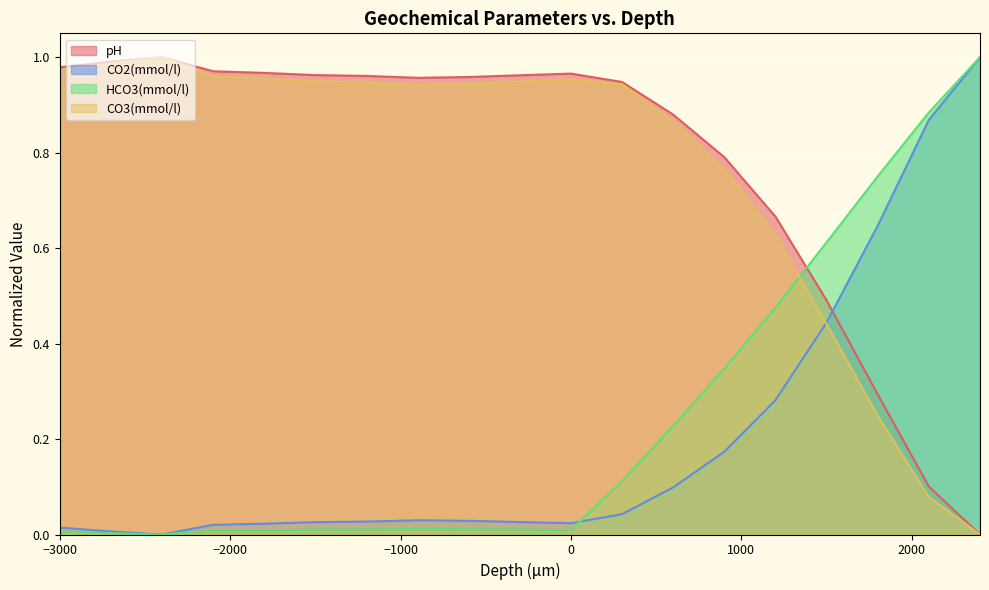

True or false: HCO3(mmol/l) and CO2(mmol/l) cross at least once.

True